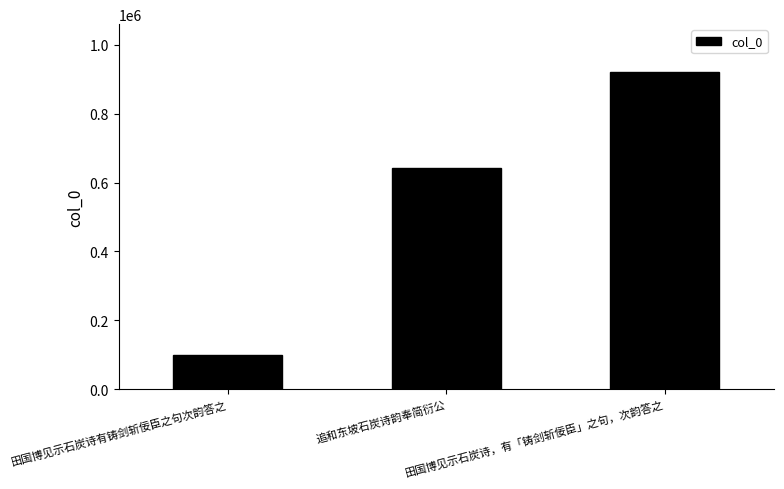

What is the smallest value displayed?

100956